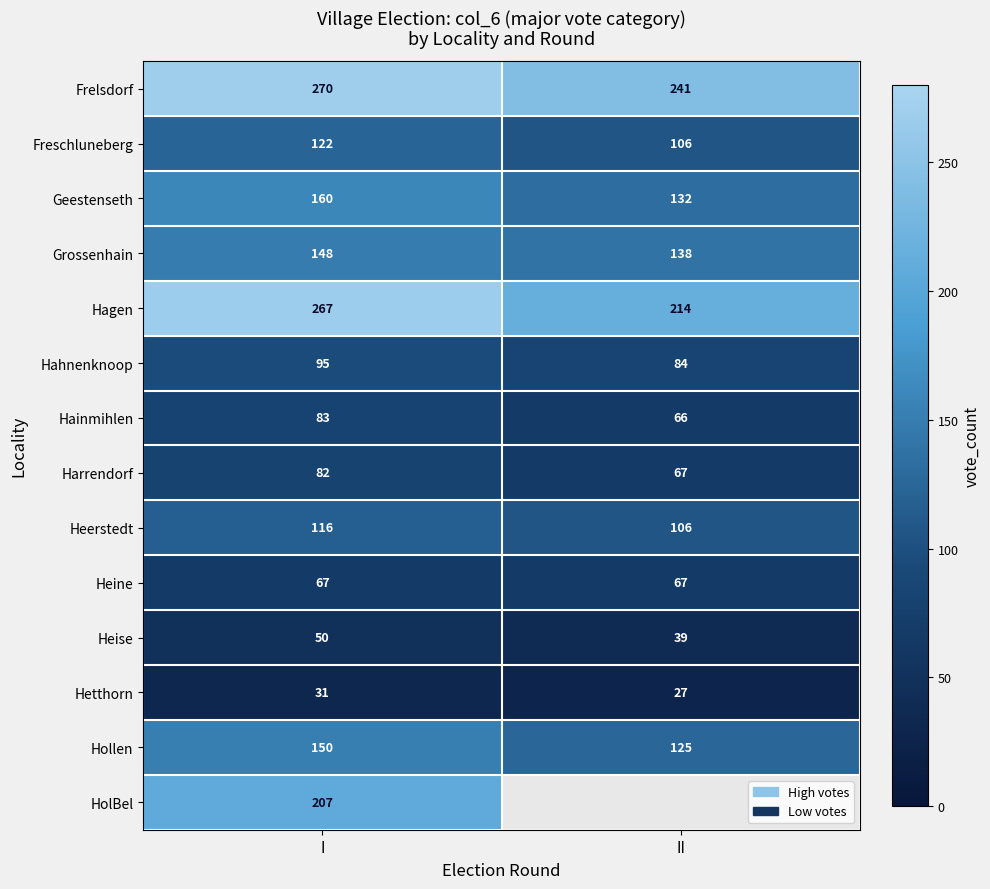

At which label does Hetthorn reach its peak?

I